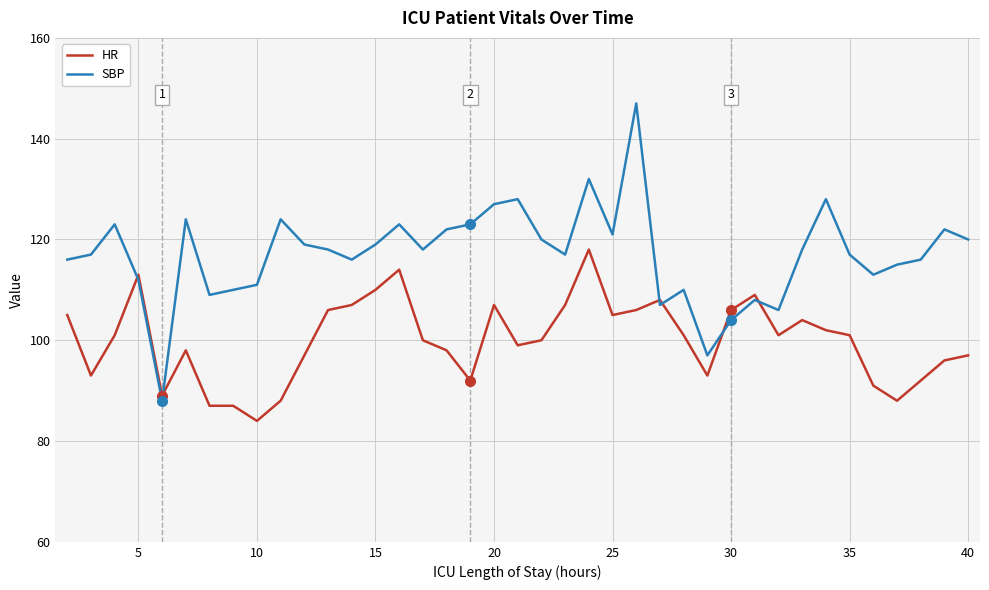

After their last crossing, which series has the higher values: HR or SBP?

SBP